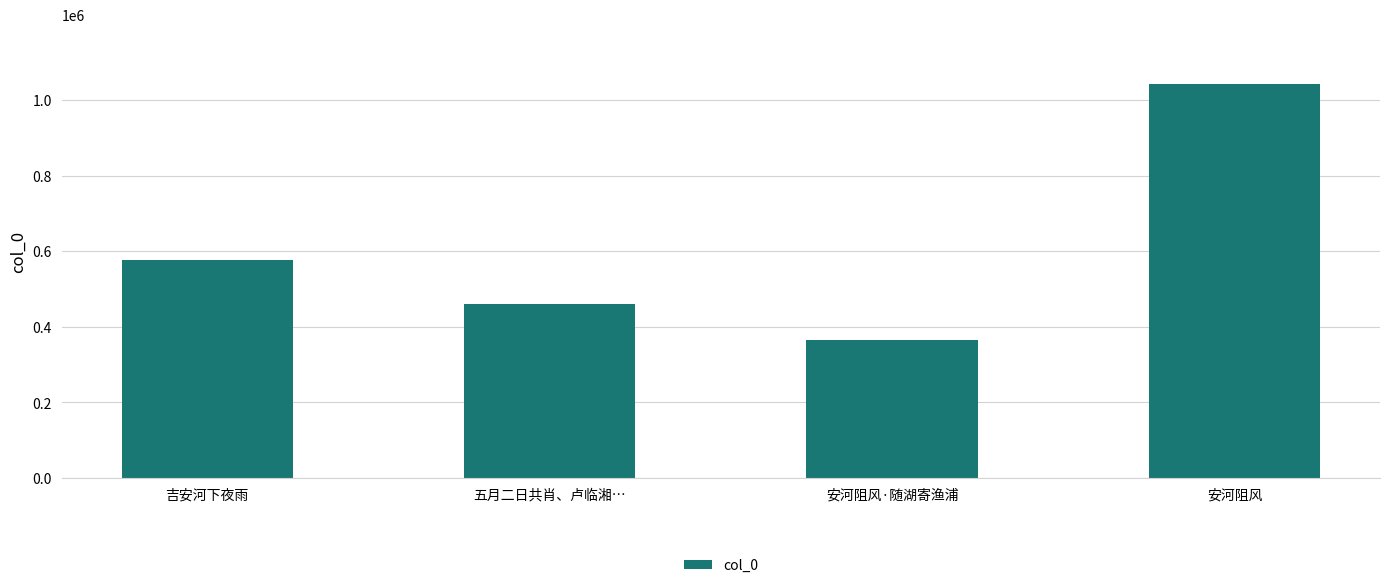

What is the change in value from 五月二日共肖、卢临湘… to 安河阻风·随湖寄渔浦?

-95619